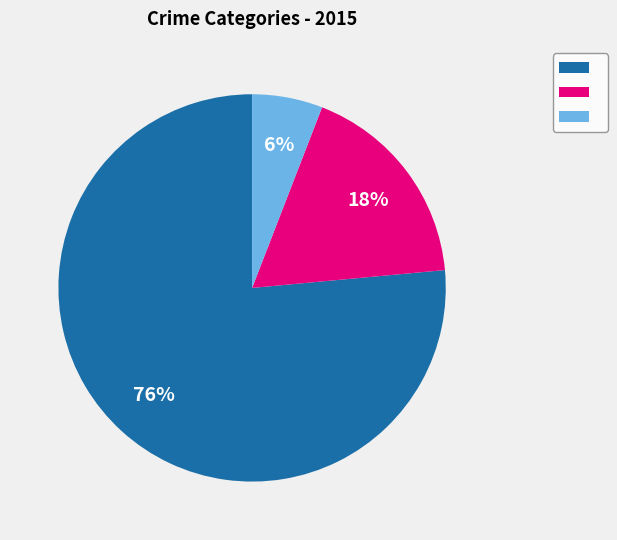

To the nearest percent, what is the average slice percentage?

33%